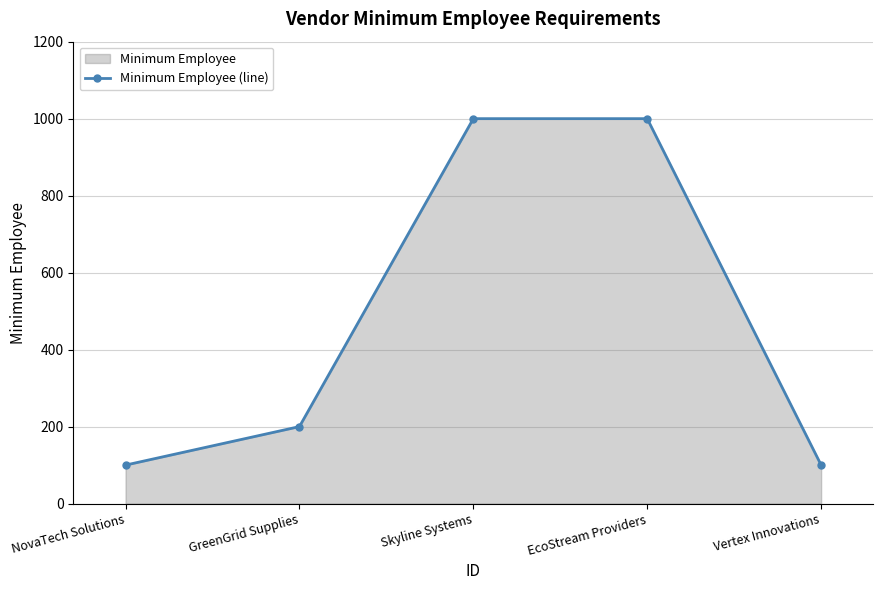

How many data points does each series have?

5